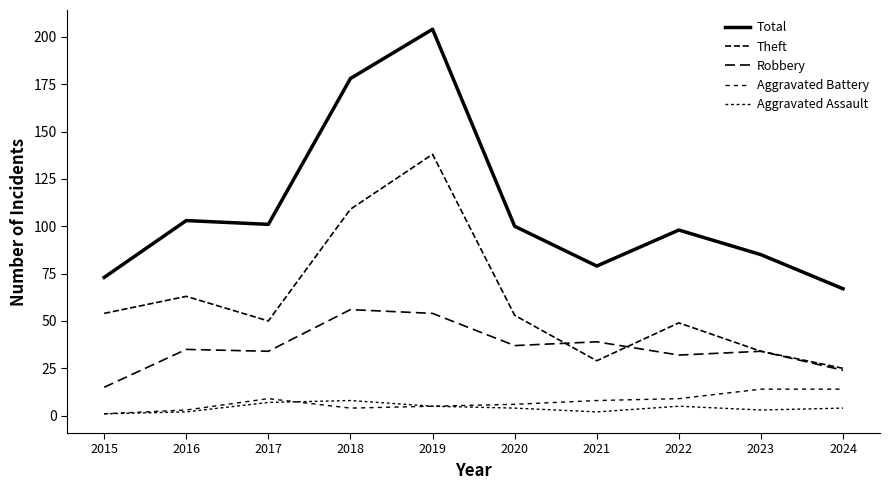

Which series has the largest range (max minus min)?

Total